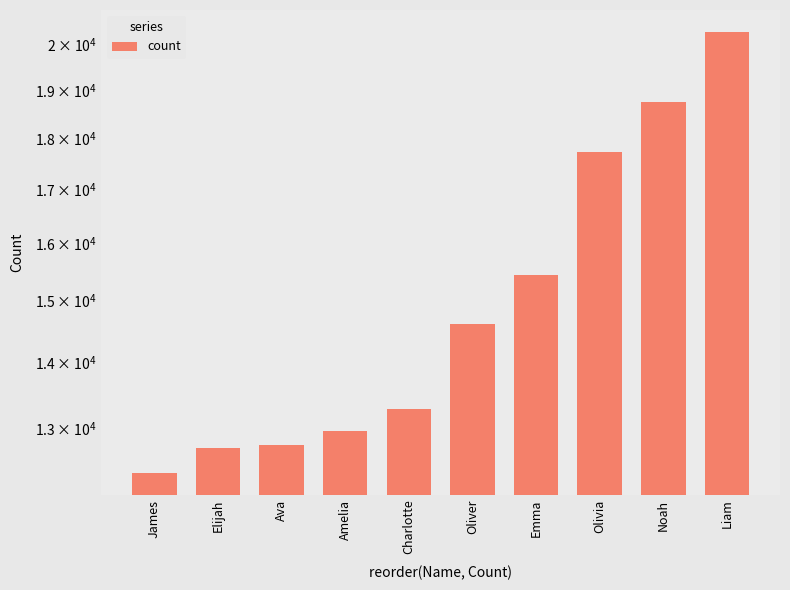

Reading left to right, extract all data points from this chart.

12367	12708	12759	12952	13285	14616	15433	17728	18739	20272